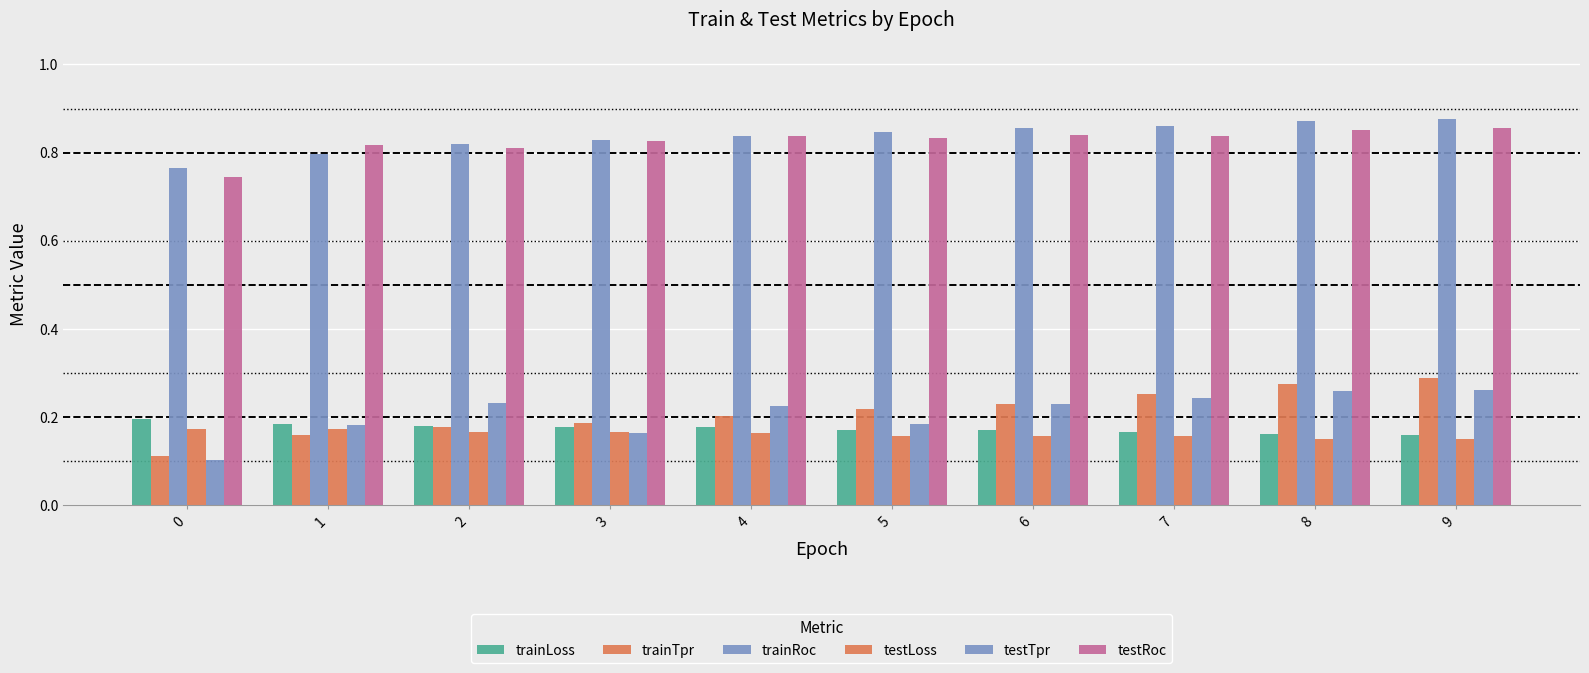

Is it true that trainLoss equals 0.1 at 7?

False